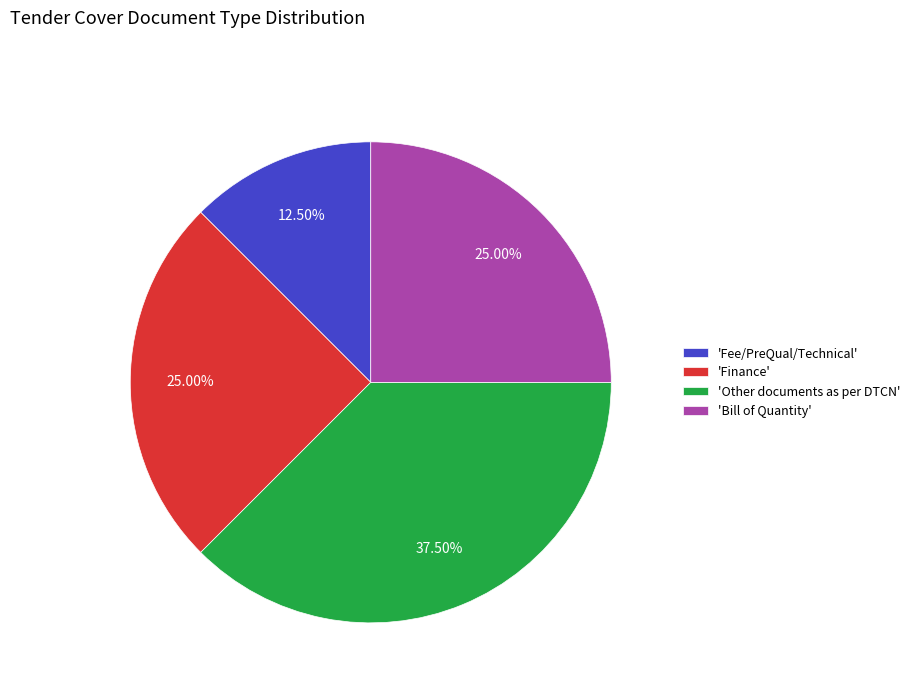

Which has a higher value, 'Fee/PreQual/Technical' or 'Other documents as per DTCN'?

'Other documents as per DTCN'